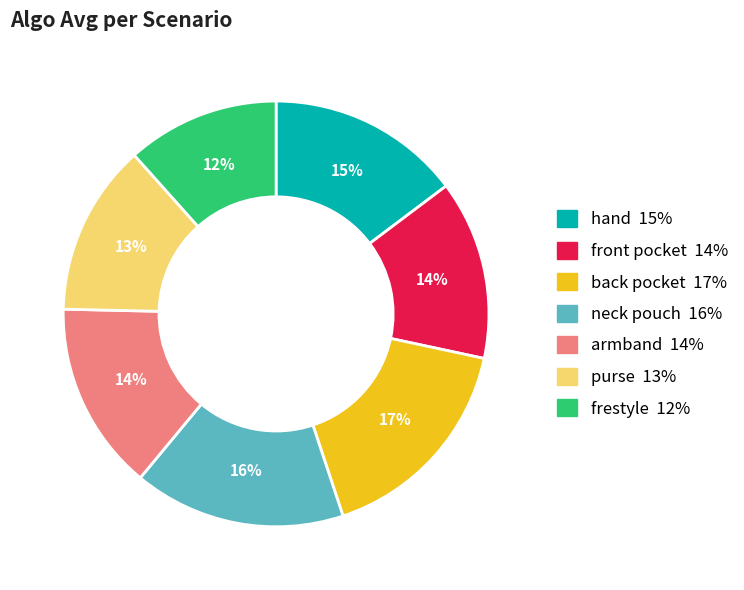

True or false: purse accounts for 13% of the total.

True